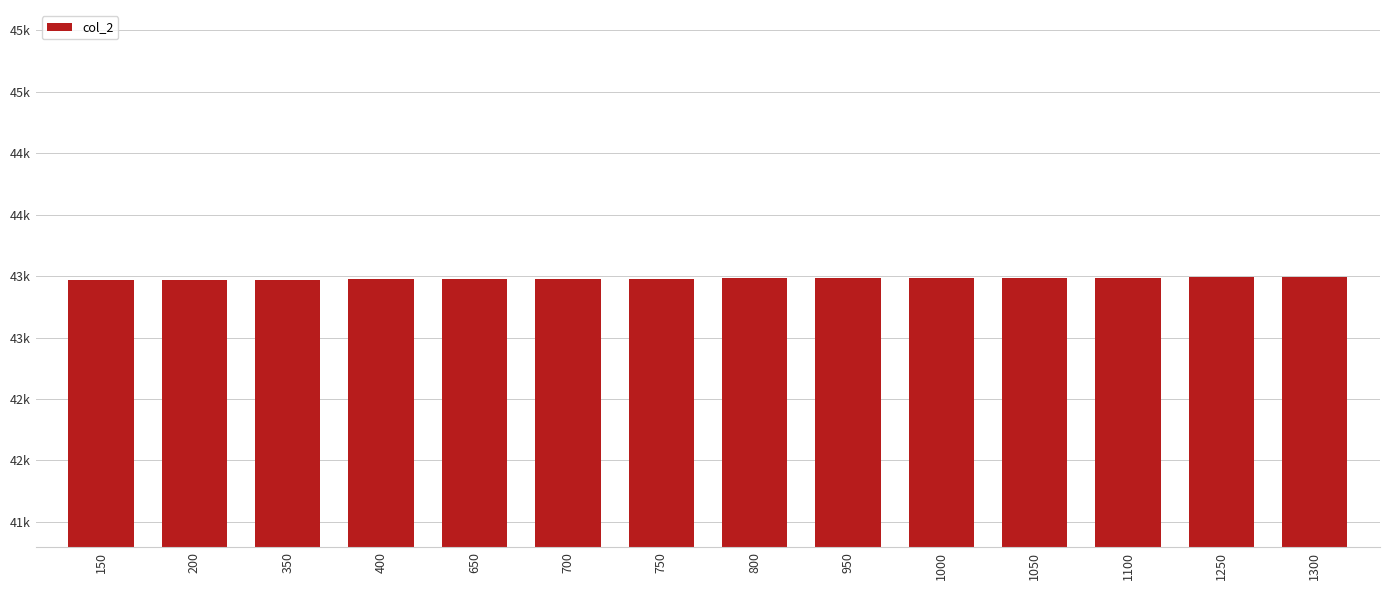

What is the value of the 6th bar from the left?

43479